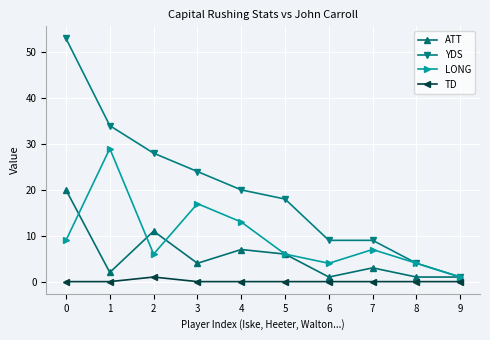

Rank the series at 6 from highest to lowest value.

YDS, LONG, ATT, TD